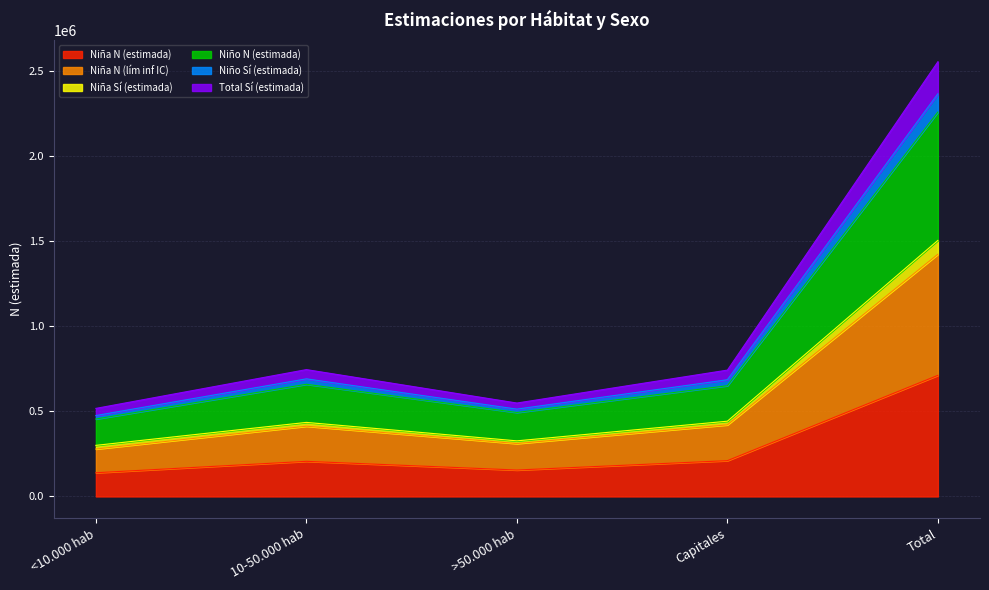

The Niña N (lím inf IC) series shows 310752 at >50.000 hab. True or false?

True